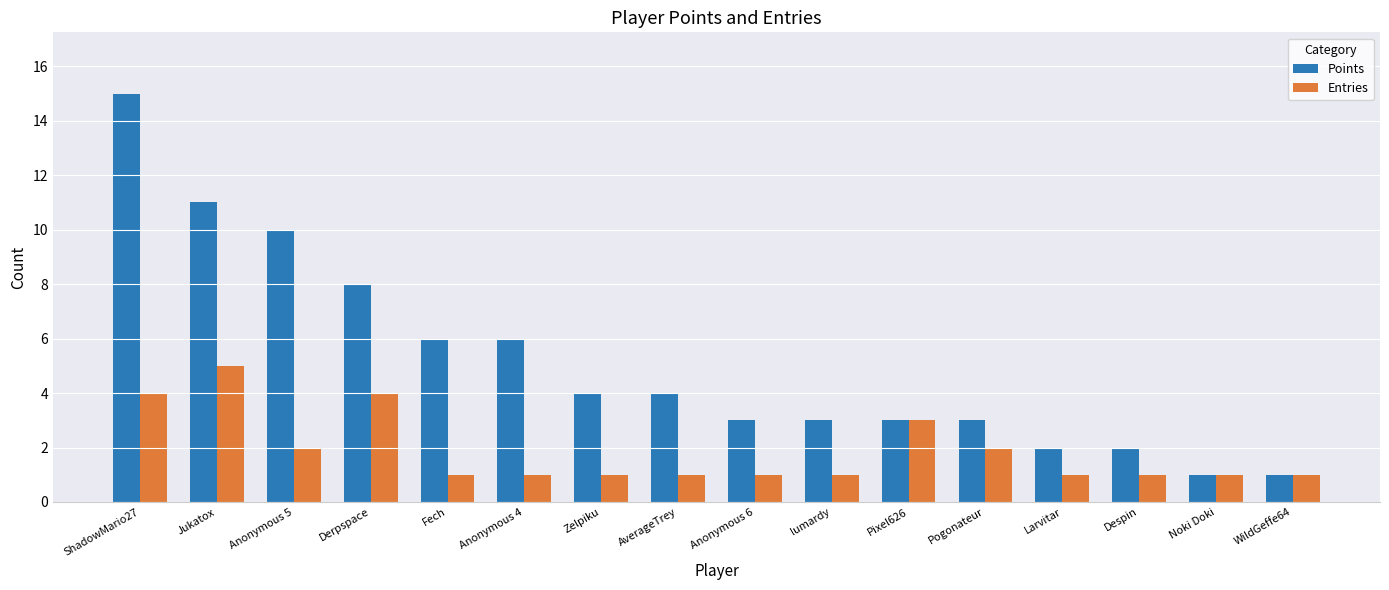

What is the maximum value shown in the chart?

15